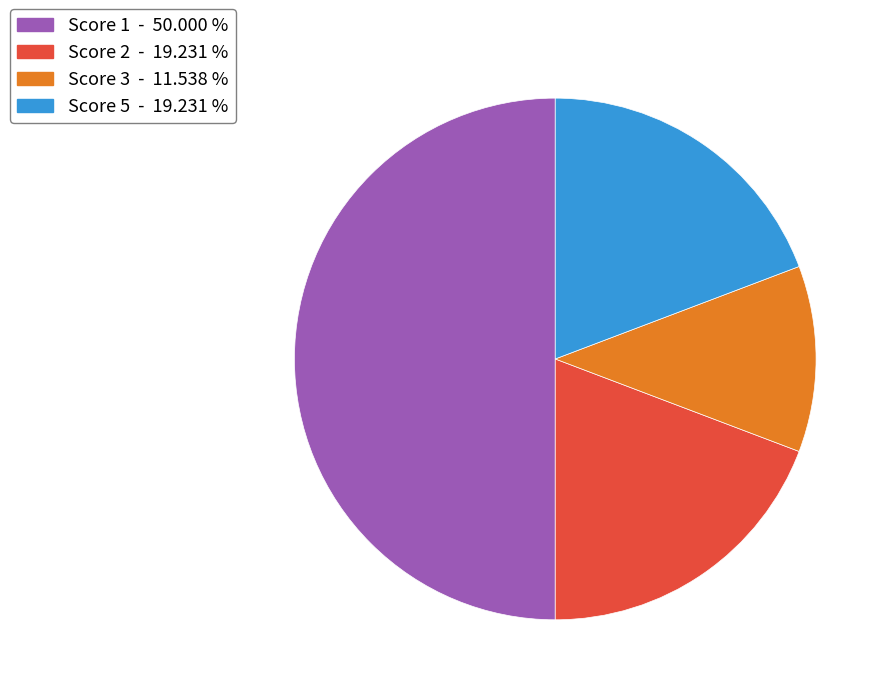

Which slice is the largest?

Score 1 - 50.000 %